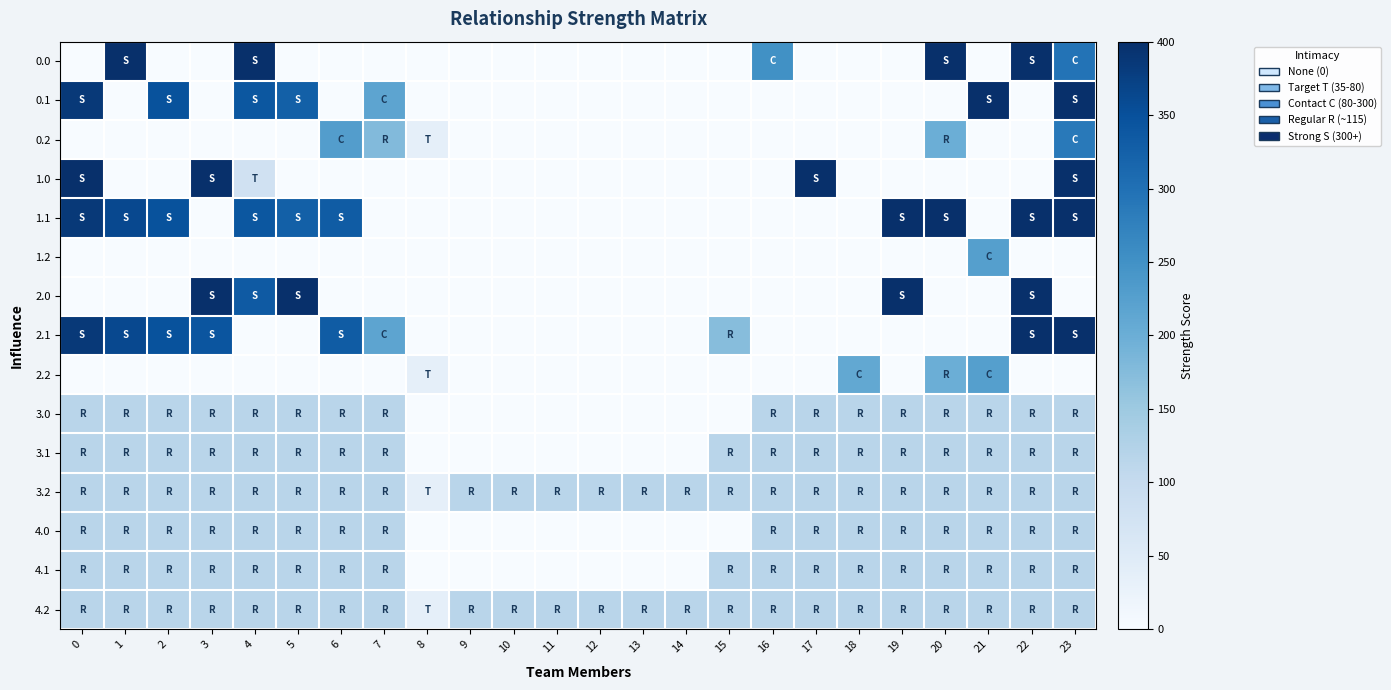

Reading left to right, what are all the values shown in this chart?

0.0: 0=0.0	1=400.0	2=0.0	3=0.0	4=400.0	5=0.0	6=0.0	7=0.0	8=0.0	9=0.0	10=0.0	11=0.0	12=0.0	13=0.0	14=0.0	15=0.0	16=250.9	17=0.0	18=0.0	19=0.0	20=400.0	21=0.0	22=400.0	23=296.2
0.1: 0=384.6	1=0.0	2=347.9	3=0.0	4=339.6	5=325.7	6=0.0	7=217.1	8=0.0	9=0.0	10=0.0	11=0.0	12=0.0	13=0.0	14=0.0	15=0.0	16=0.0	17=0.0	18=0.0	19=0.0	20=0.0	21=400.0	22=0.0	23=399.4
0.2: 0=0.0	1=0.0	2=0.0	3=0.0	4=0.0	5=0.0	6=228.8	7=176.6	8=35.3	9=0.0	10=0.0	11=0.0	12=0.0	13=0.0	14=0.0	15=0.0	16=0.0	17=0.0	18=0.0	19=0.0	20=199.2	21=0.0	22=0.0	23=287.5
1.0: 0=400.0	1=0.0	2=0.0	3=400.0	4=78.7	5=0.0	6=0.0	7=0.0	8=0.0	9=0.0	10=0.0	11=0.0	12=0.0	13=0.0	14=0.0	15=0.0	16=0.0	17=400.0	18=0.0	19=0.0	20=0.0	21=0.0	22=0.0	23=400.0
1.1: 0=384.6	1=361.1	2=347.9	3=0.0	4=339.6	5=325.7	6=332.2	7=0.0	8=0.0	9=0.0	10=0.0	11=0.0	12=0.0	13=0.0	14=0.0	15=0.0	16=0.0	17=0.0	18=0.0	19=400.0	20=400.0	21=0.0	22=400.0	23=399.4
1.2: 0=0.0	1=0.0	2=0.0	3=0.0	4=0.0	5=0.0	6=0.0	7=0.0	8=0.0	9=0.0	10=0.0	11=0.0	12=0.0	13=0.0	14=0.0	15=0.0	16=0.0	17=0.0	18=0.0	19=0.0	20=0.0	21=226.4	22=0.0	23=0.0
2.0: 0=0.0	1=0.0	2=0.0	3=400.0	4=334.8	5=400.0	6=0.0	7=0.0	8=0.0	9=0.0	10=0.0	11=0.0	12=0.0	13=0.0	14=0.0	15=0.0	16=0.0	17=0.0	18=0.0	19=400.0	20=0.0	21=0.0	22=400.0	23=0.0
2.1: 0=384.6	1=361.1	2=347.9	3=342.7	4=0.0	5=0.0	6=332.2	7=217.1	8=0.0	9=0.0	10=0.0	11=0.0	12=0.0	13=0.0	14=0.0	15=173.1	16=0.0	17=0.0	18=0.0	19=0.0	20=0.0	21=0.0	22=400.0	23=399.4
2.2: 0=0.0	1=0.0	2=0.0	3=0.0	4=0.0	5=0.0	6=0.0	7=0.0	8=35.3	9=0.0	10=0.0	11=0.0	12=0.0	13=0.0	14=0.0	15=0.0	16=0.0	17=0.0	18=210.0	19=0.0	20=199.2	21=226.4	22=0.0	23=0.0
3.0: 0=115.7	1=115.7	2=115.7	3=115.7	4=115.7	5=115.7	6=115.7	7=115.7	8=0.0	9=0.0	10=0.0	11=0.0	12=0.0	13=0.0	14=0.0	15=0.0	16=115.7	17=115.7	18=115.7	19=115.7	20=115.7	21=115.7	22=115.7	23=115.7
3.1: 0=115.7	1=115.7	2=115.7	3=115.7	4=115.7	5=115.7	6=115.7	7=115.7	8=0.0	9=0.0	10=0.0	11=0.0	12=0.0	13=0.0	14=0.0	15=115.7	16=115.7	17=115.7	18=115.7	19=115.7	20=115.7	21=115.7	22=115.7	23=115.7
3.2: 0=115.7	1=115.7	2=115.7	3=115.7	4=115.7	5=115.7	6=115.7	7=115.7	8=35.3	9=115.7	10=115.7	11=115.7	12=115.7	13=115.7	14=115.7	15=115.7	16=115.7	17=115.7	18=115.7	19=115.7	20=115.7	21=115.7	22=115.7	23=115.7
4.0: 0=115.7	1=115.7	2=115.7	3=115.7	4=115.7	5=115.7	6=115.7	7=115.7	8=0.0	9=0.0	10=0.0	11=0.0	12=0.0	13=0.0	14=0.0	15=0.0	16=115.7	17=115.7	18=115.7	19=115.7	20=115.7	21=115.7	22=115.7	23=115.7
4.1: 0=115.7	1=115.7	2=115.7	3=115.7	4=115.7	5=115.7	6=115.7	7=115.7	8=0.0	9=0.0	10=0.0	11=0.0	12=0.0	13=0.0	14=0.0	15=115.7	16=115.7	17=115.7	18=115.7	19=115.7	20=115.7	21=115.7	22=115.7	23=115.7
4.2: 0=115.7	1=115.7	2=115.7	3=115.7	4=115.7	5=115.7	6=115.7	7=115.7	8=35.3	9=115.7	10=115.7	11=115.7	12=115.7	13=115.7	14=115.7	15=115.7	16=115.7	17=115.7	18=115.7	19=115.7	20=115.7	21=115.7	22=115.7	23=115.7